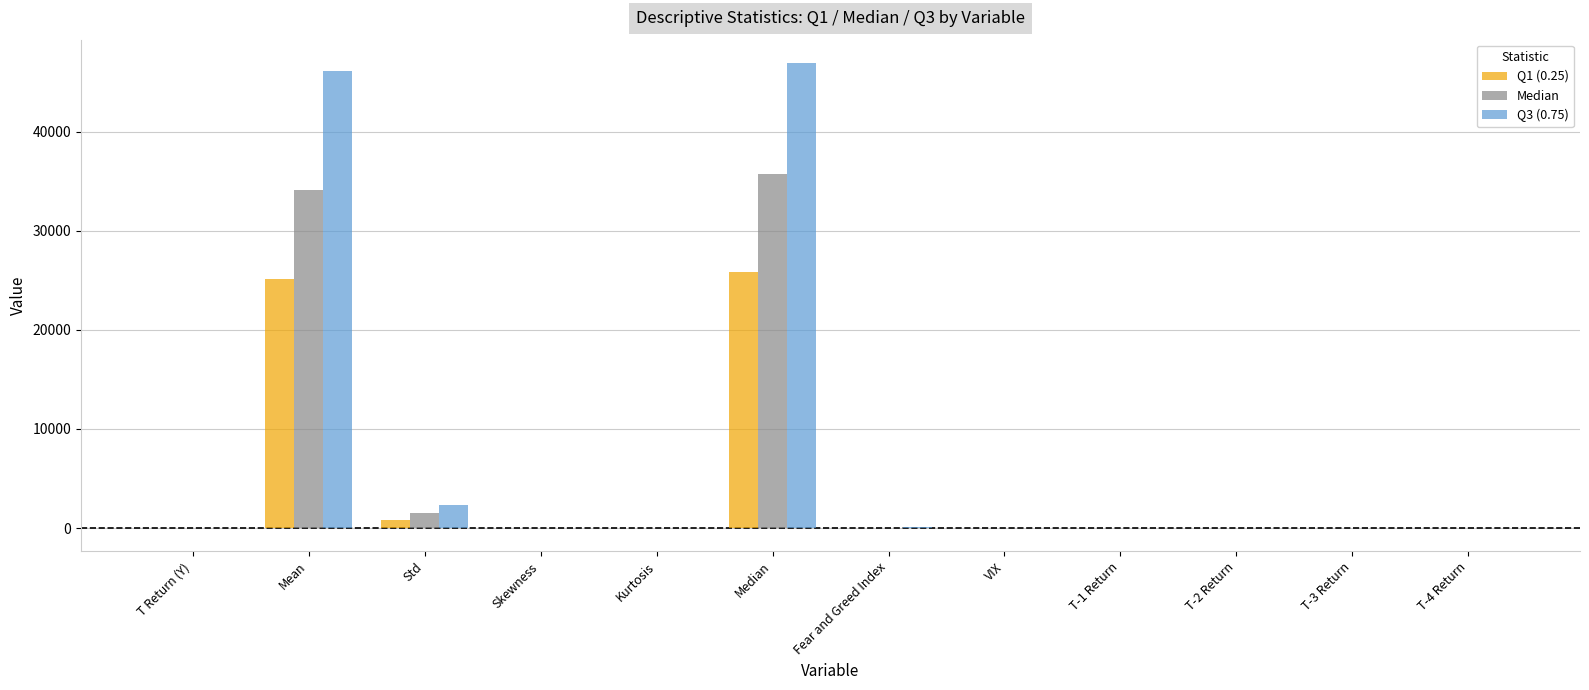

True or false: Q3 (0.75) has a value of 0.0 at T Return (Y).

True